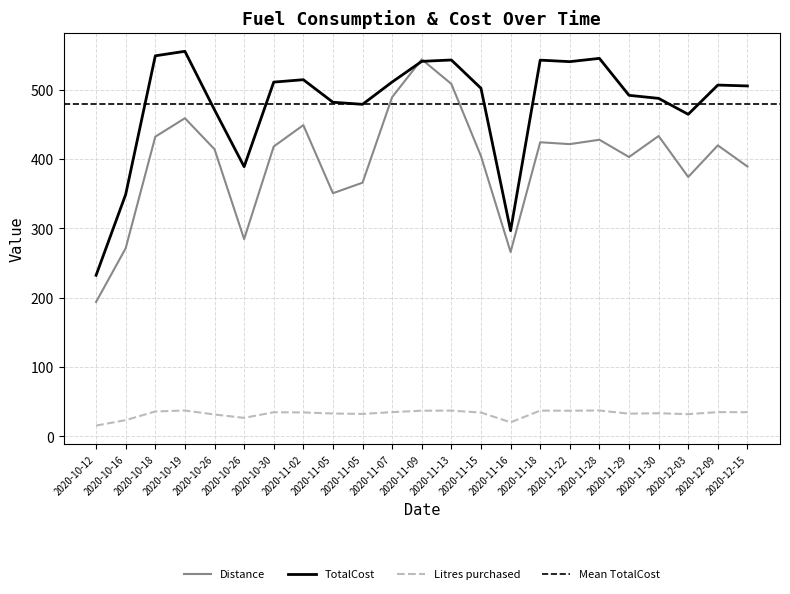

Reading left to right, what are all the values shown in this chart?

Distance: 193.9	271.5	432.3	459.0	414.2	284.6	418.2	449.0	350.8	366.0	489.4	543.9	508.4	404.3	266.0	424.3	421.6	427.9	403.0	433.3	374.2	419.8	389.3
TotalCost: 232.4	349.1	549.0	555.5	471.0	389.1	511.1	514.5	482.0	479.0	511.2	541.0	543.0	502.1	296.8	542.8	540.6	545.3	492.0	487.6	464.6	506.8	505.5
Litres purchased: 15.6	23.5	36.0	37.4	31.6	26.7	34.9	34.6	33.0	32.4	35.0	37.1	37.2	34.4	20.3	37.2	37.0	37.4	32.8	33.4	32.1	35.0	35.0